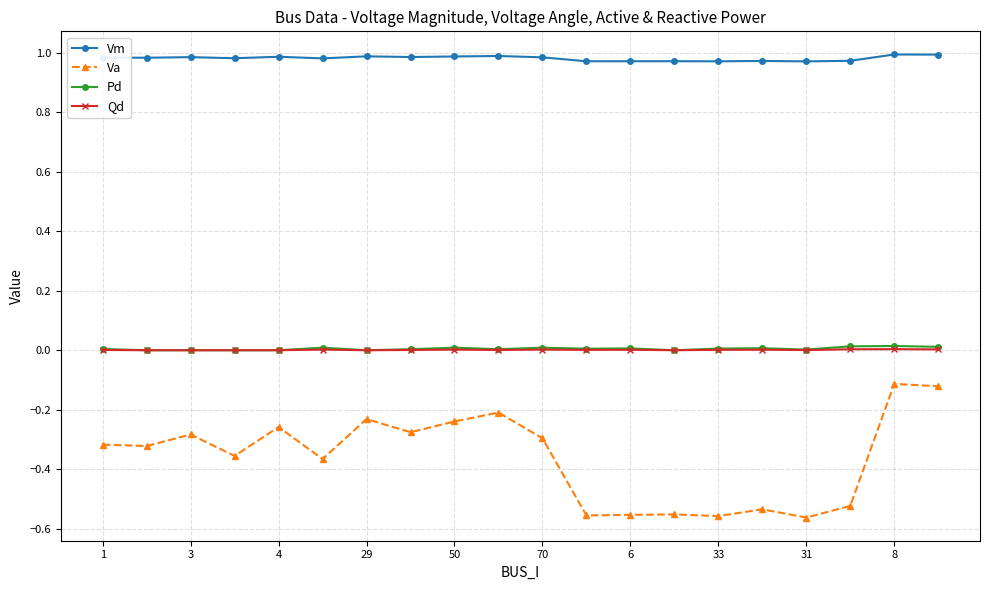

Which series has the largest total across all categories?

Vm